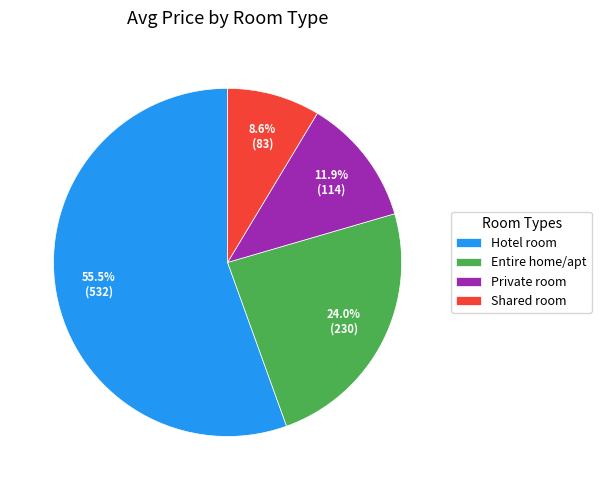

The Hotel room slice represents 44% of the pie. True or false?

False